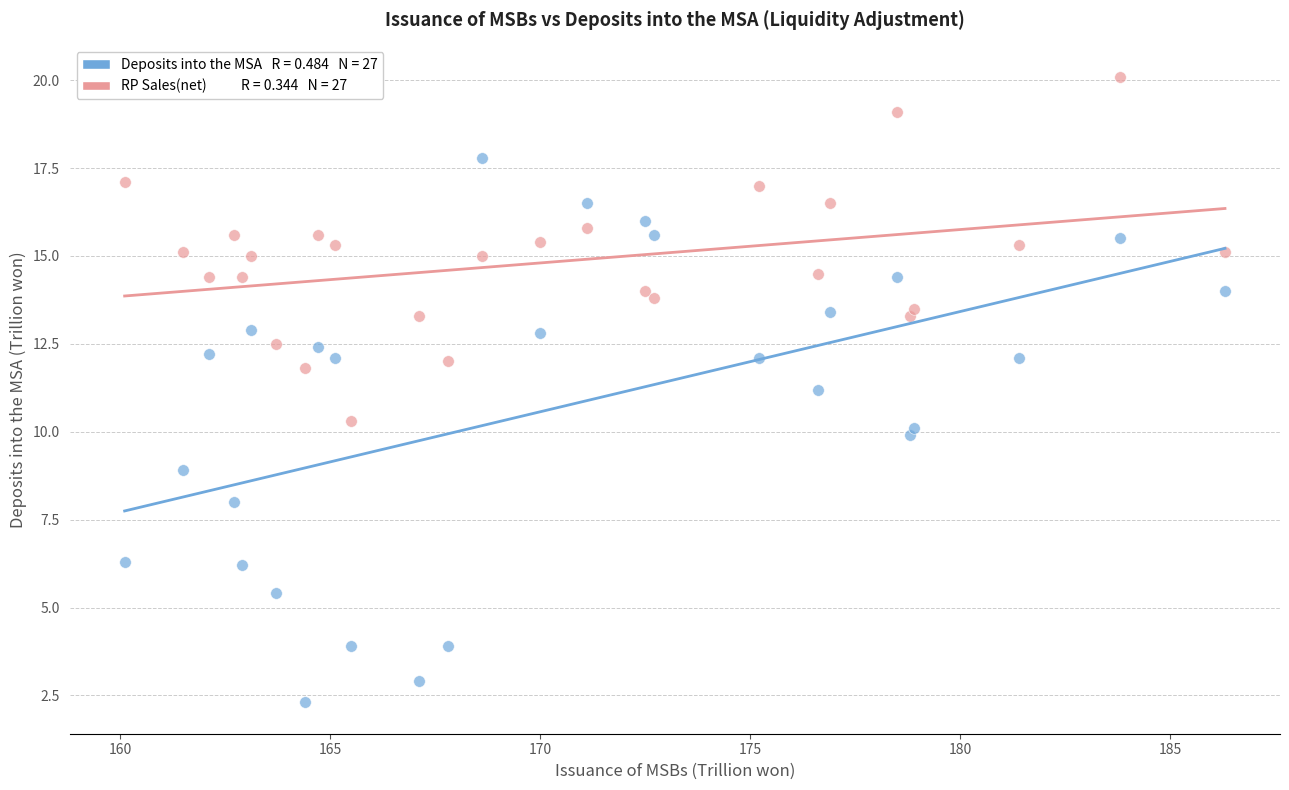

Across all series, what Y value is closest to 11?

11.2